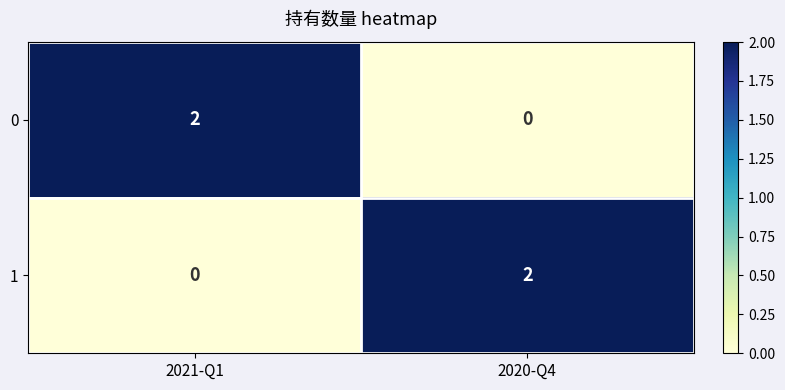

Is it true that 0 equals 4 at 2021-Q1?

False